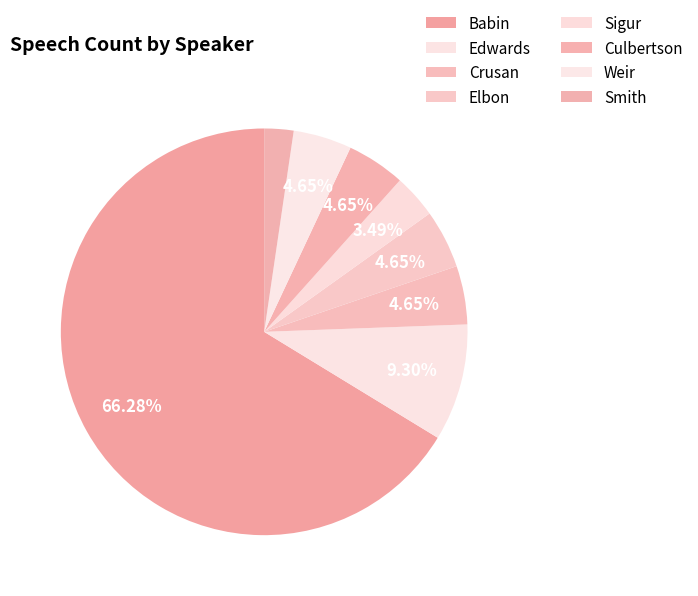

What is the largest slice in the pie chart?

Babin